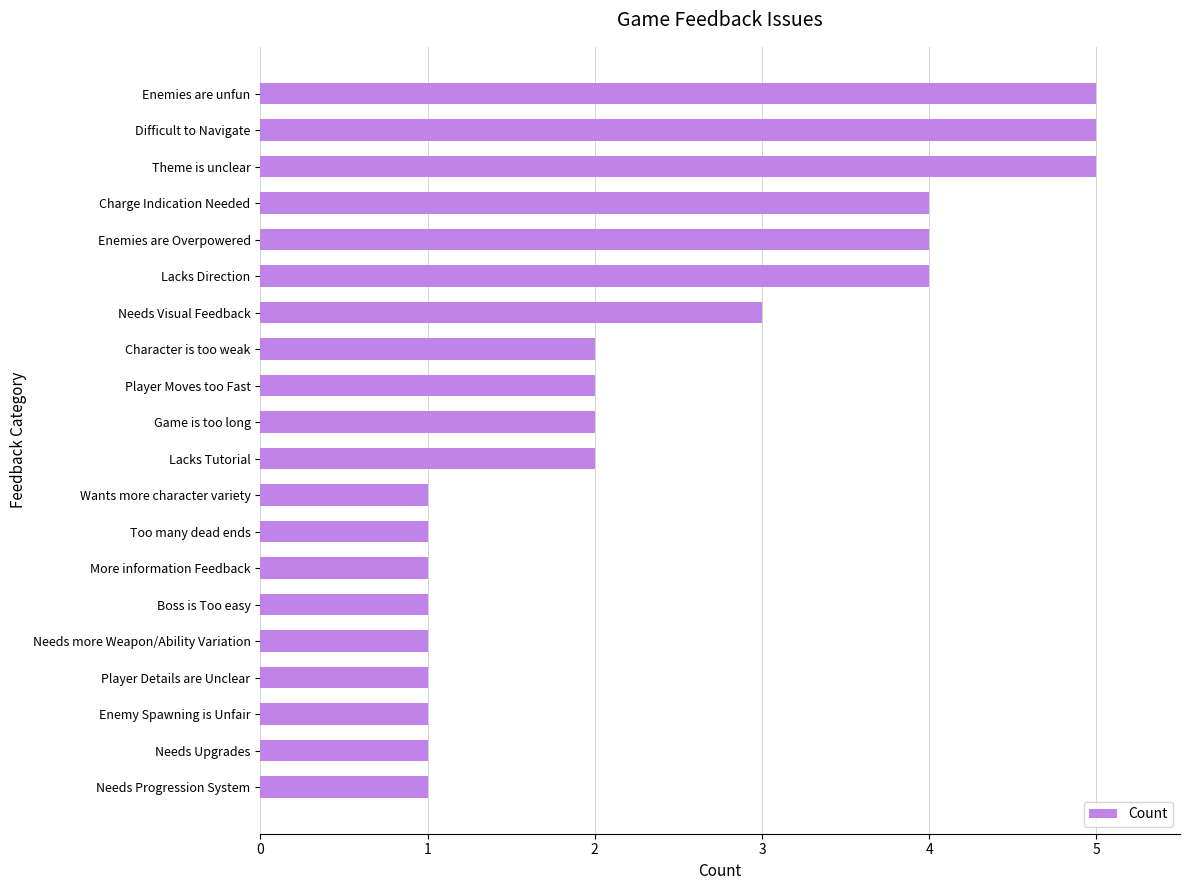

The chart shows a value of 2 at Game is too long. True or false?

True